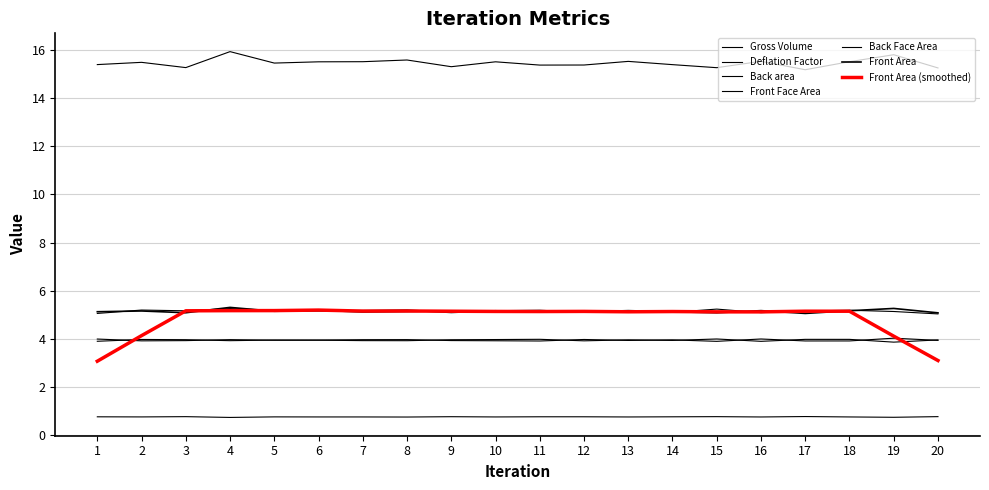

What is the sum of the Back area values at 2 and 7?

10.3